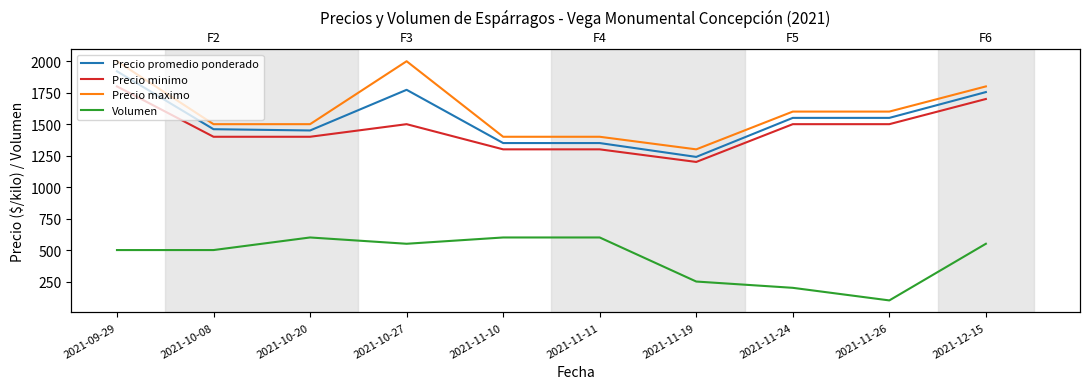

What is the label of the 10th point from the left?

2021-12-15